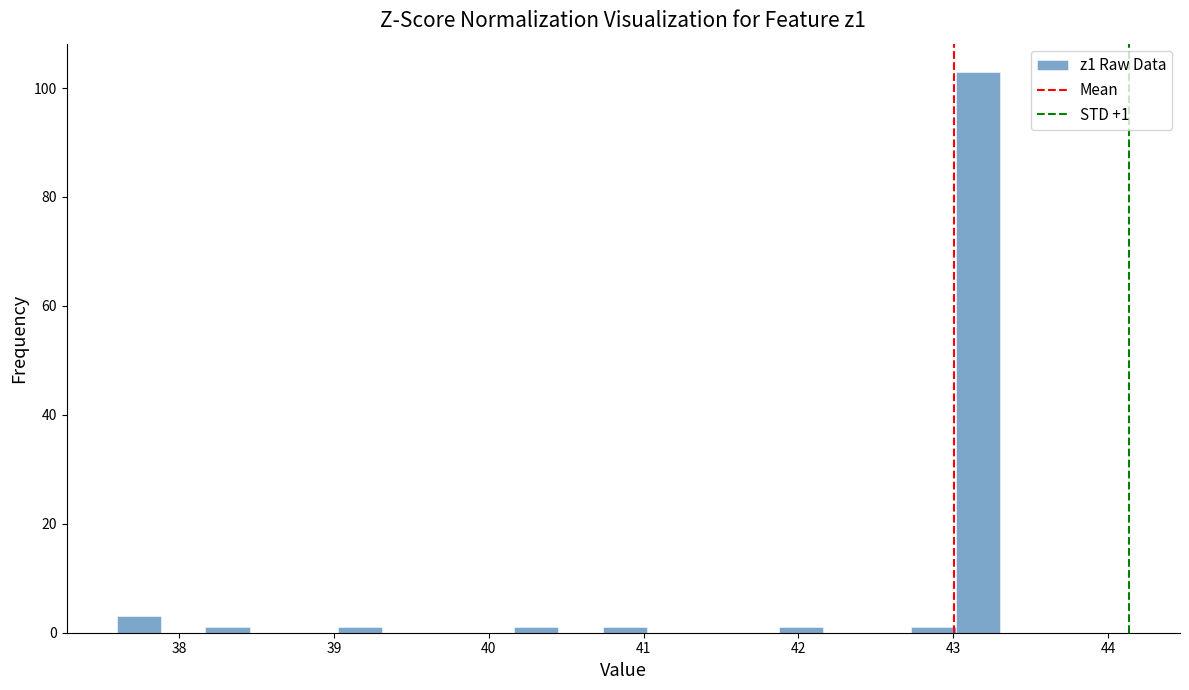

Around what value on the x-axis is the tallest bar? Give the approximate position of its centre, as read against the axis.

43.2